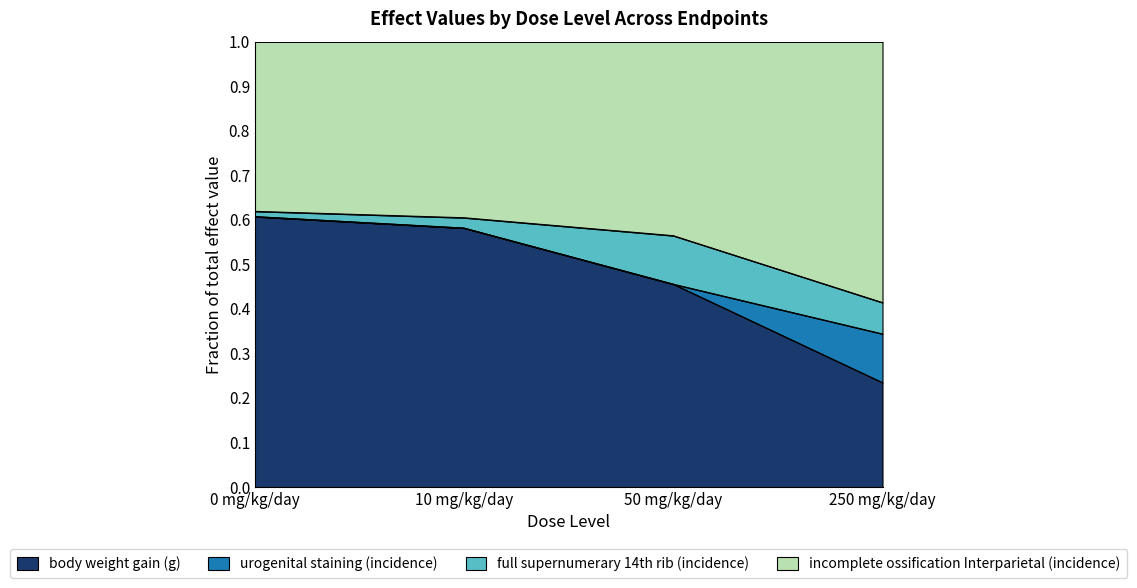

Does the chart have visible grid lines?

No